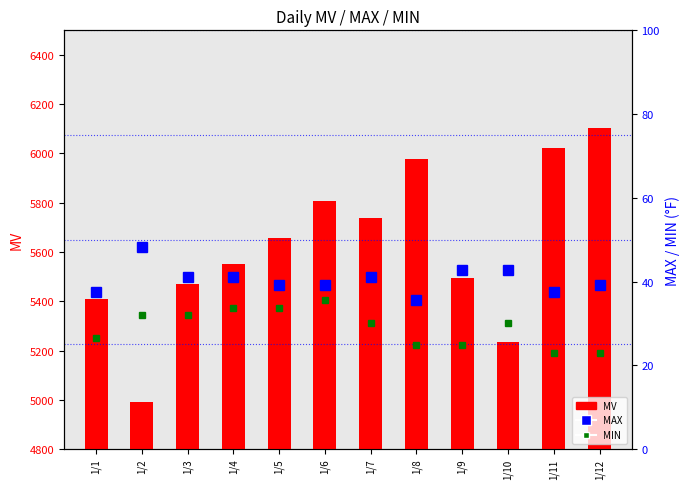

What is the difference between the maximum and minimum values in the MAX series?

12.6